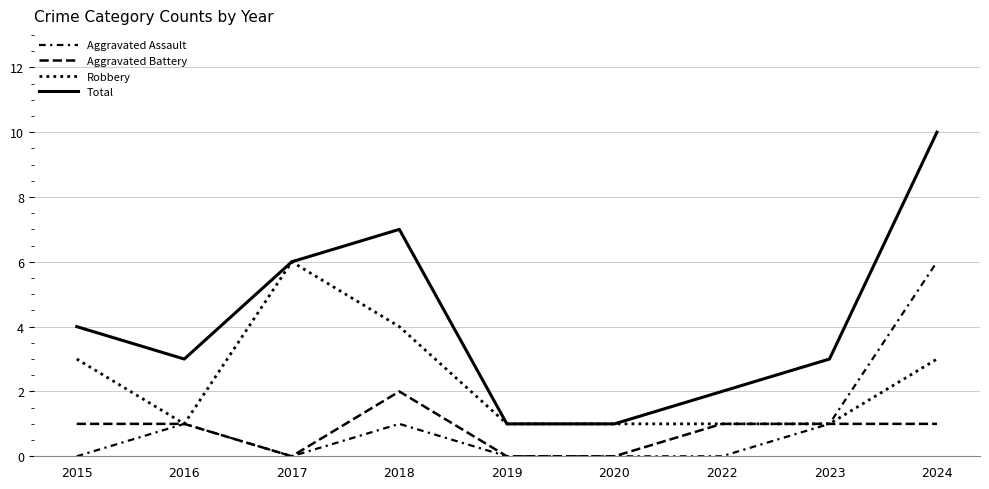

Reading left to right, list all the values displayed in this chart.

Aggravated Assault: 2015=0	2016=1	2017=0	2018=1	2019=0	2020=0	2022=0	2023=1	2024=6
Aggravated Battery: 2015=1	2016=1	2017=0	2018=2	2019=0	2020=0	2022=1	2023=1	2024=1
Robbery: 2015=3	2016=1	2017=6	2018=4	2019=1	2020=1	2022=1	2023=1	2024=3
Total: 2015=4	2016=3	2017=6	2018=7	2019=1	2020=1	2022=2	2023=3	2024=10